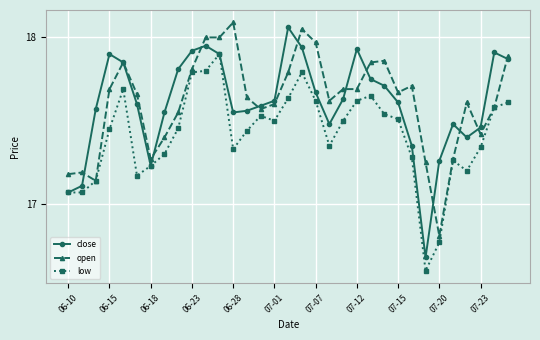

Rank the series by their maximum value, from highest to lowest.

open, close, low